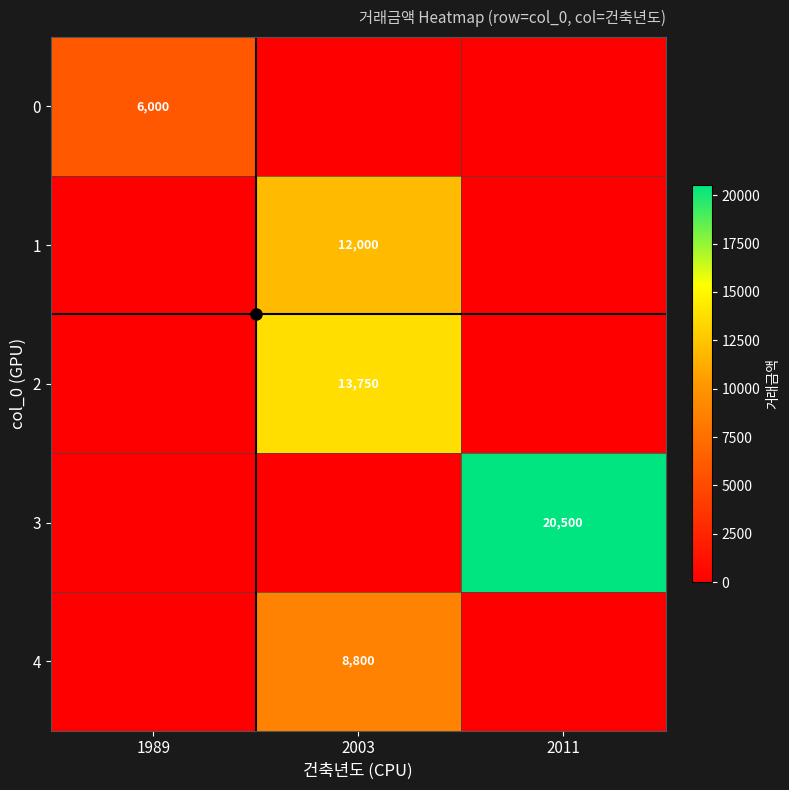

What is the greatest value displayed?

20500